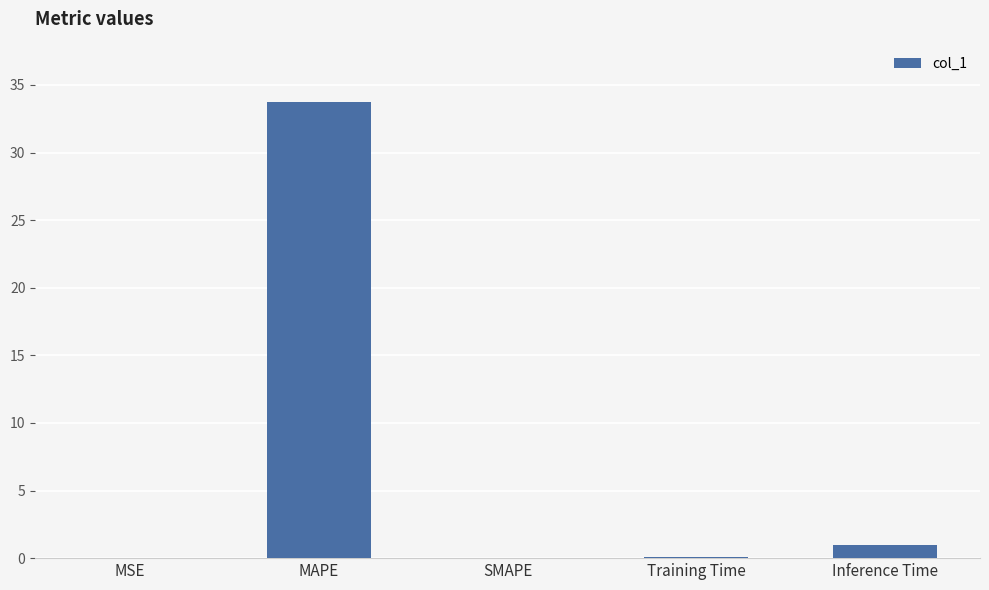

The chart shows a value of 14.7 at MAPE. True or false?

False